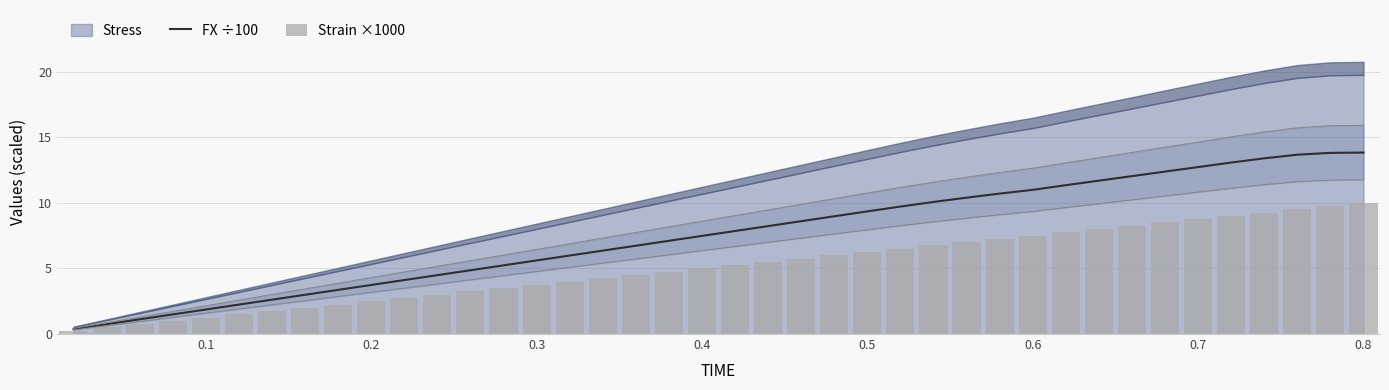

Does the chart contain stacked bars?

No